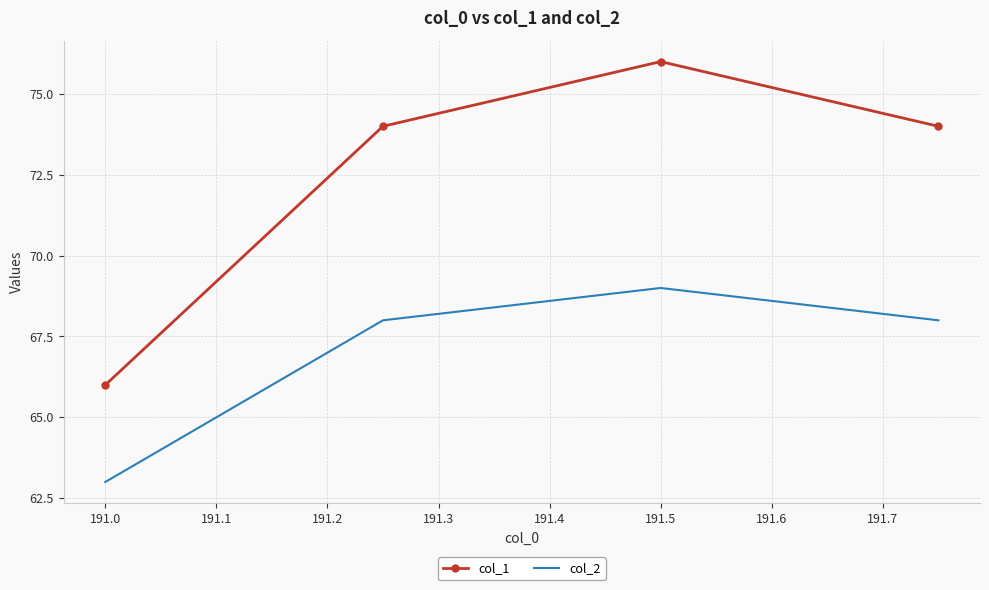

Which series has the largest total across all categories?

col_1